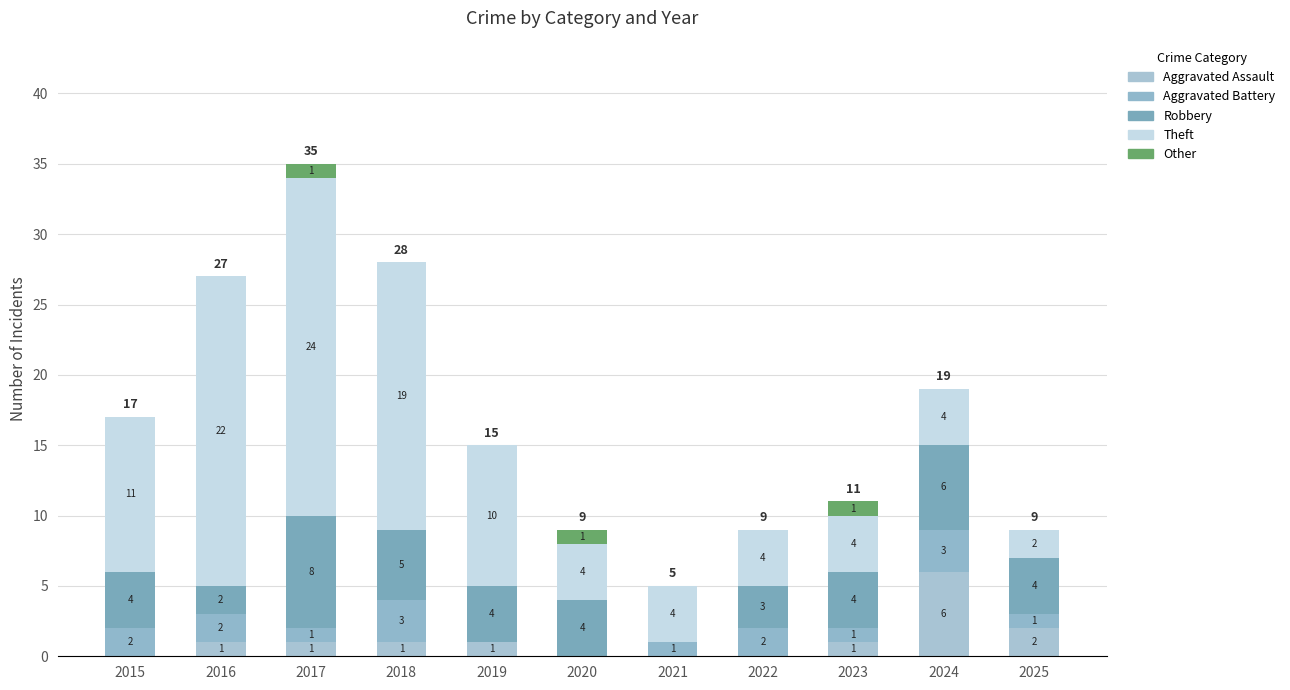

At which category is the sum across all series the highest?

2017